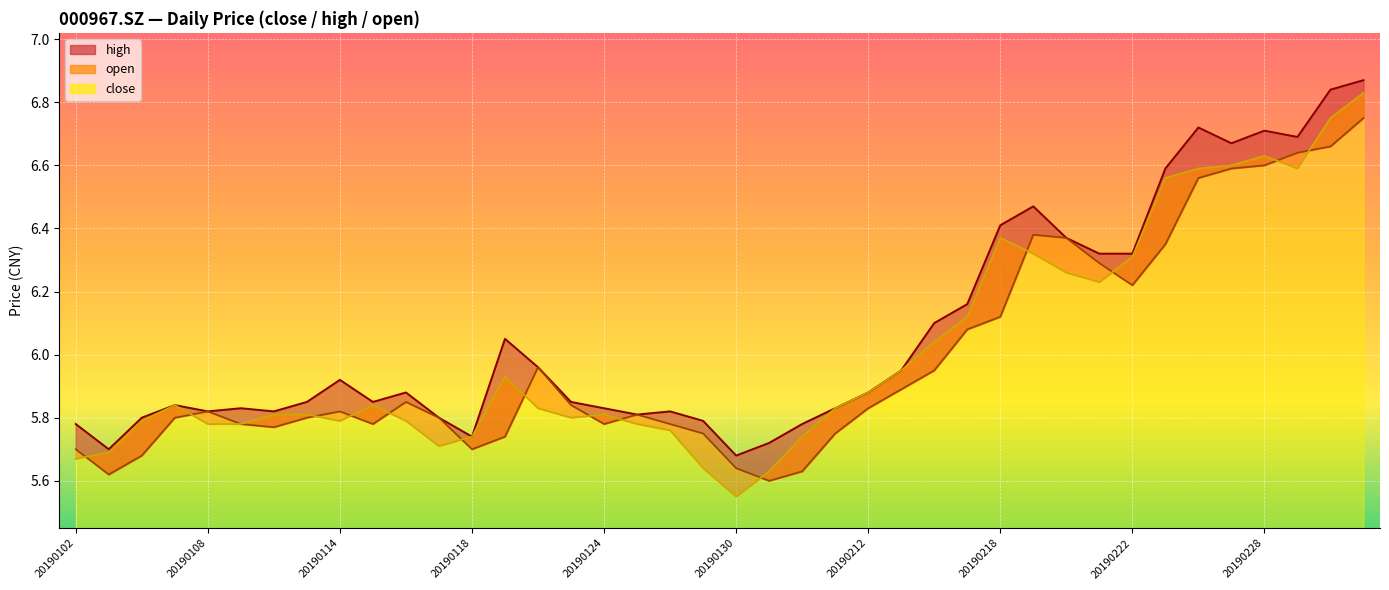

At which category does high reach its first local peak?

20190107